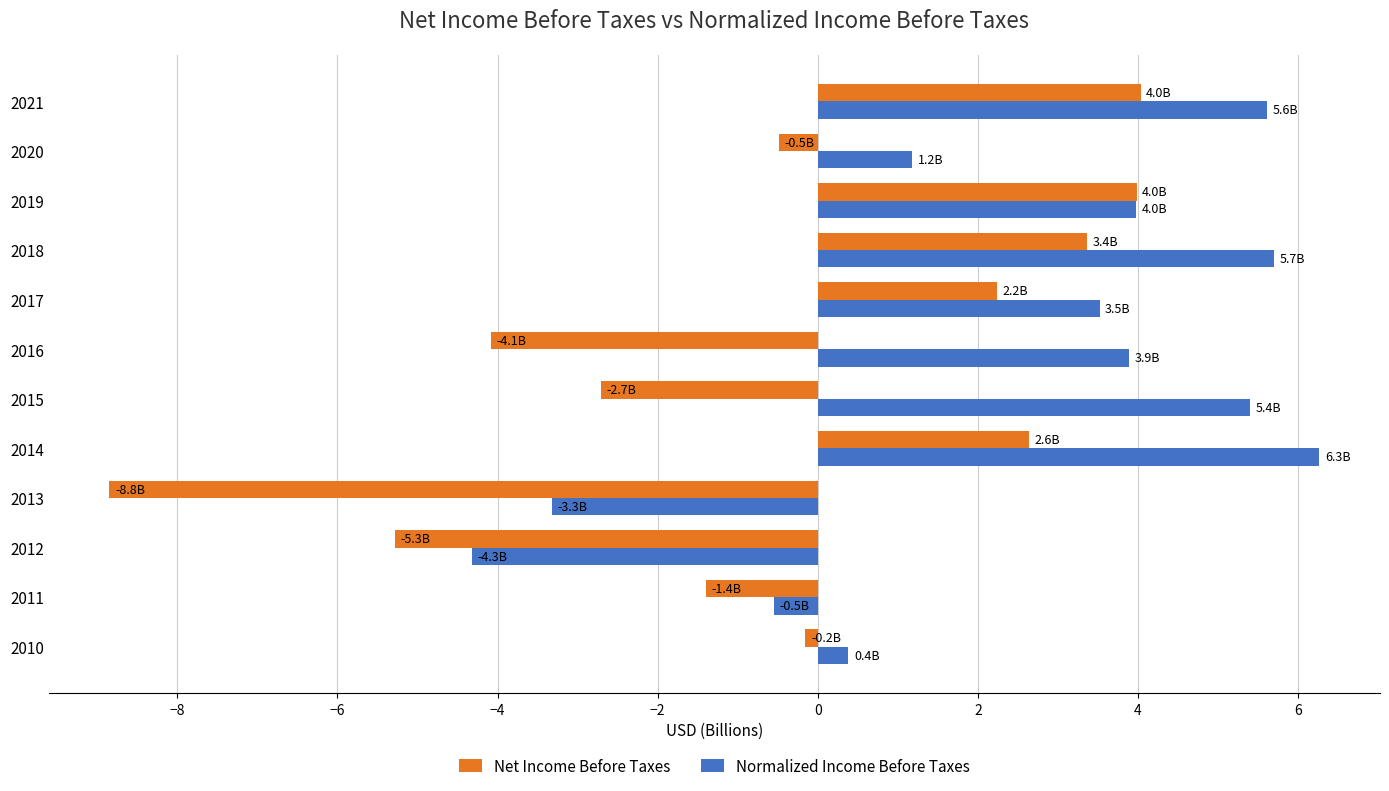

At how many categories does at least one series exceed 1?

8